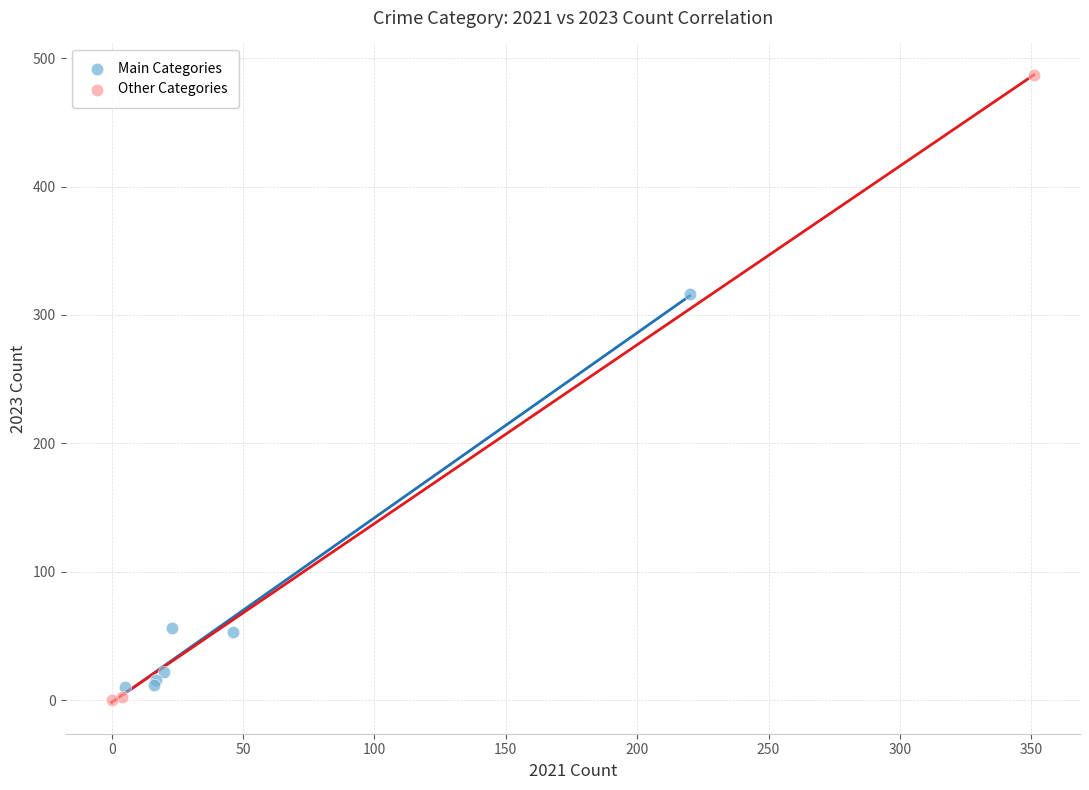

Which series has the widest spread of Y values?

Other Categories